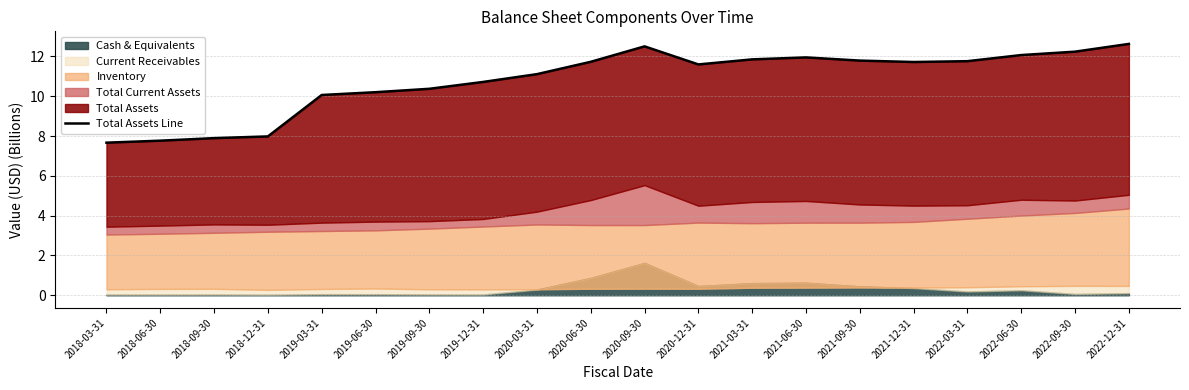

True or false: the data has more than 0 interior local peaks.

True